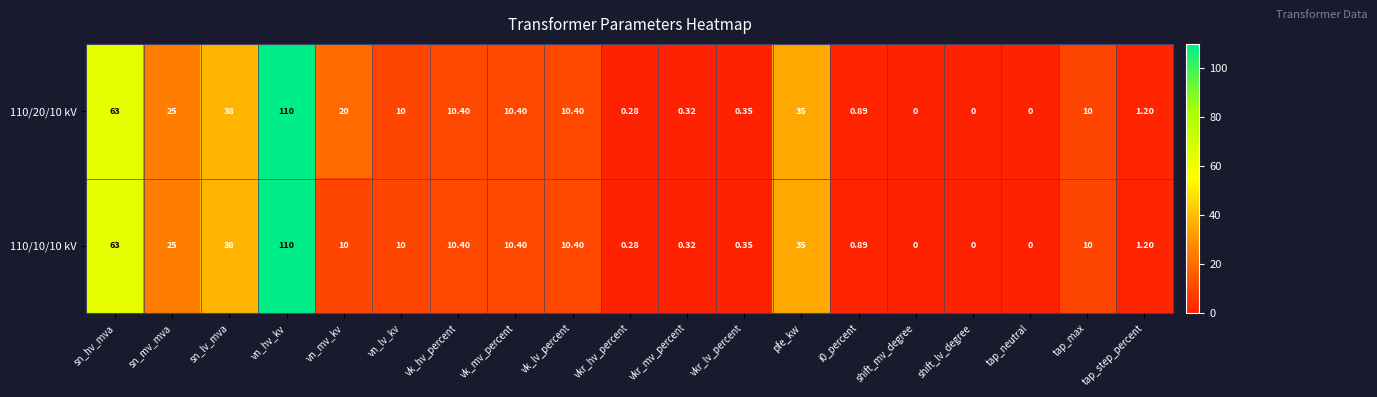

Where does the 110/20/10 kV series first go above 10?

sn_hv_mva